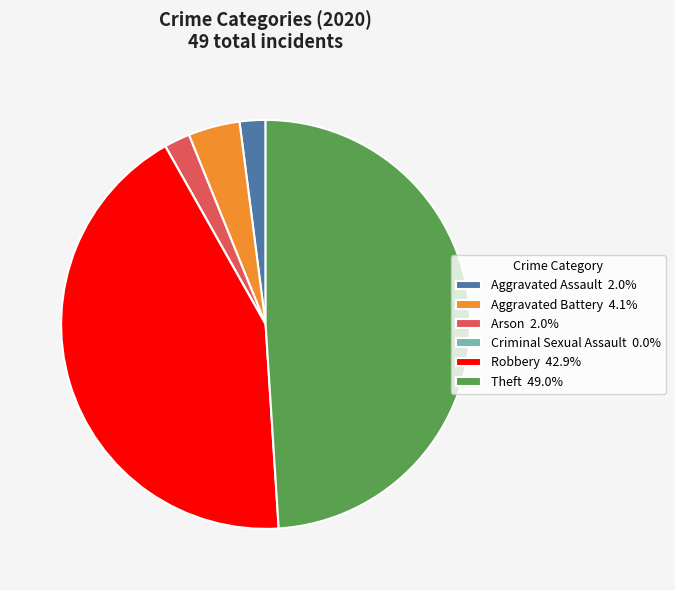

Which has a higher value, Aggravated Battery or Theft?

Theft